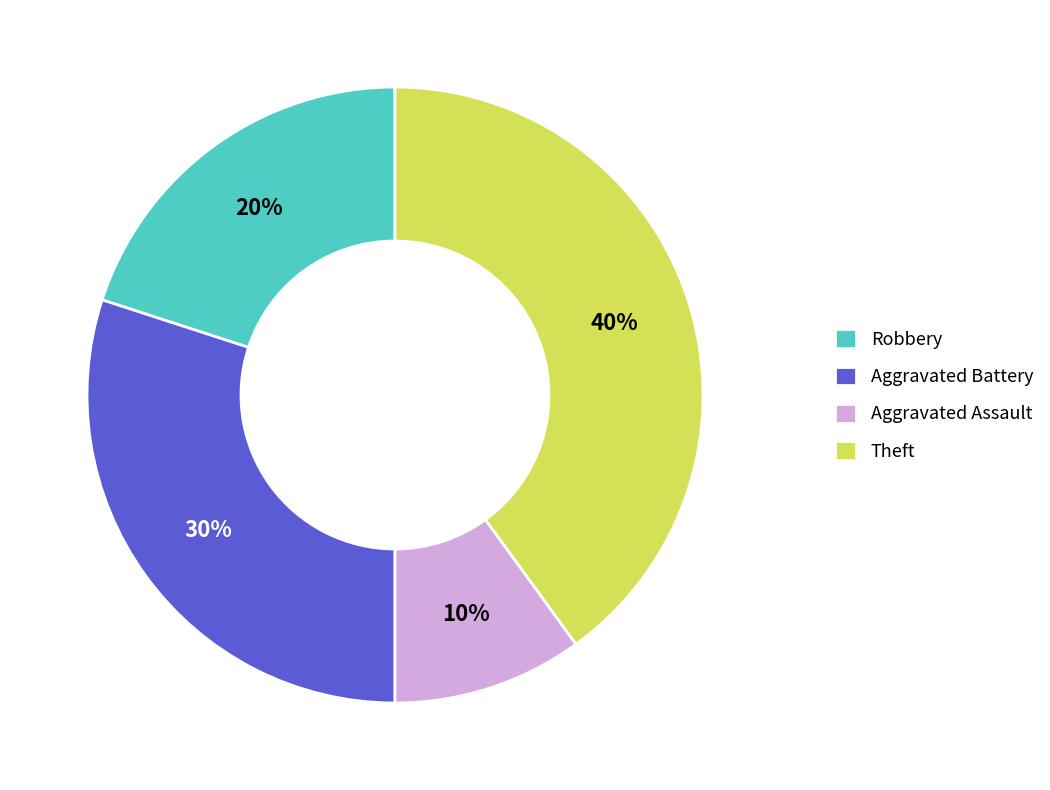

Which category has the smallest portion of the pie?

Aggravated Assault